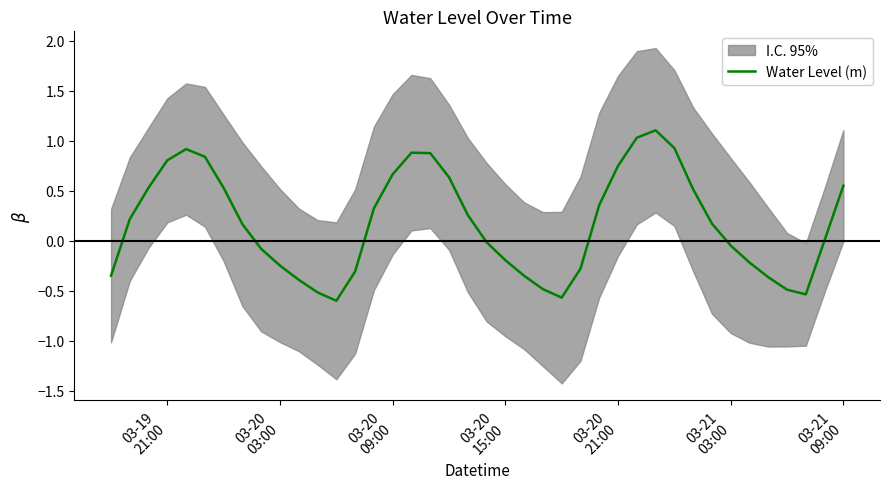

What is the minimum value shown in the chart?

-0.6